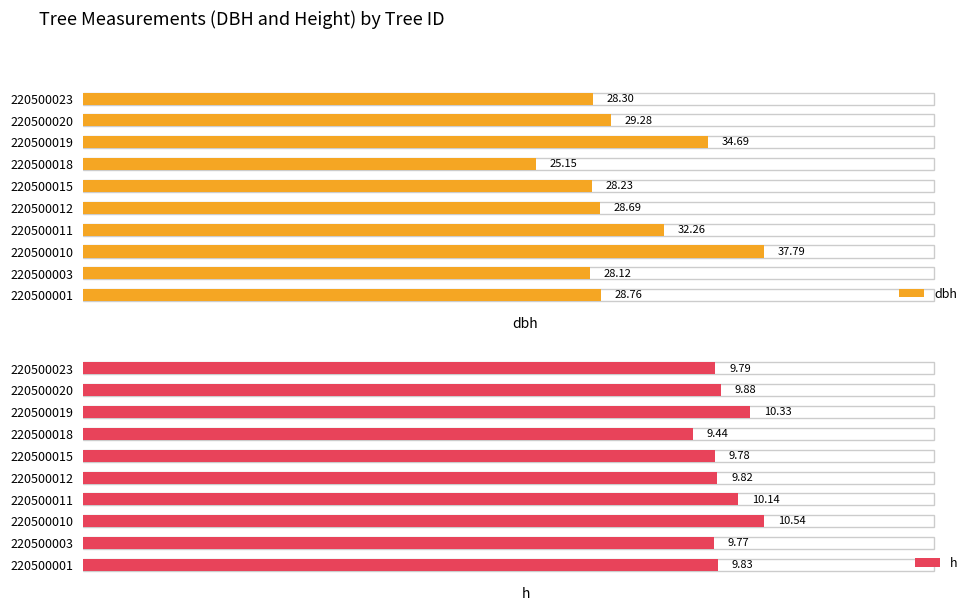

Does the chart contain stacked bars?

No